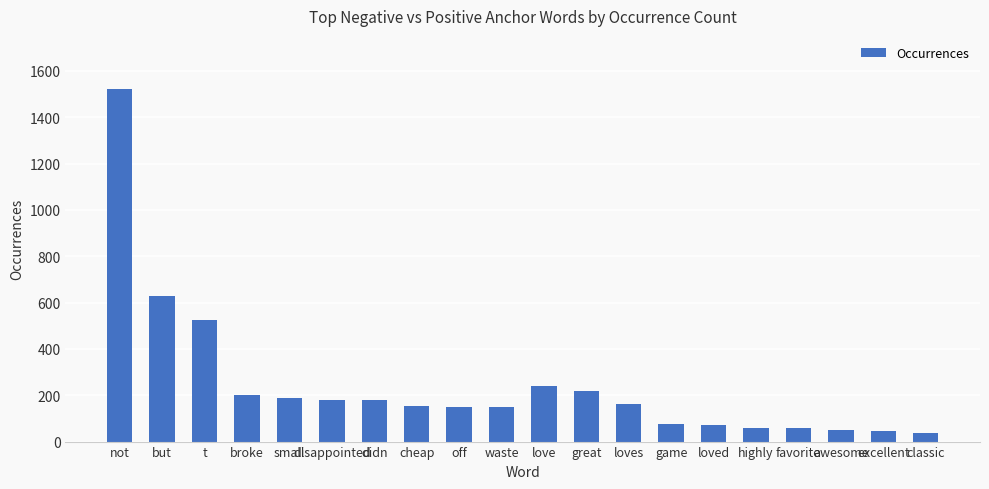

What is the change in value from but to didn?

-449